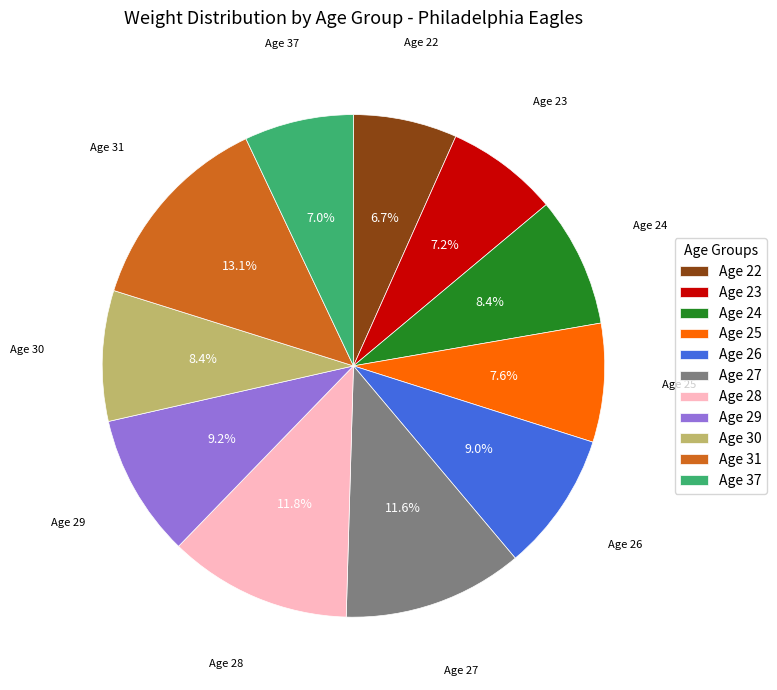

To the nearest percent, what is the difference between the largest and smallest slice percentages?

6%